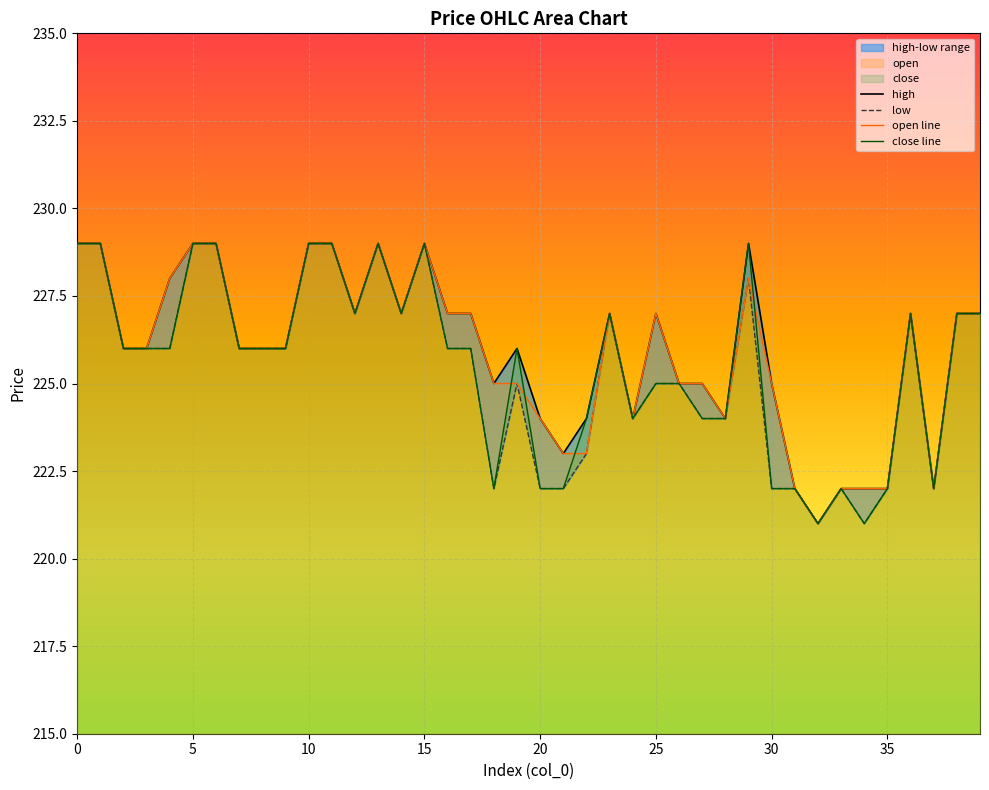

True or false: open line has a value of 227 at 36.

True